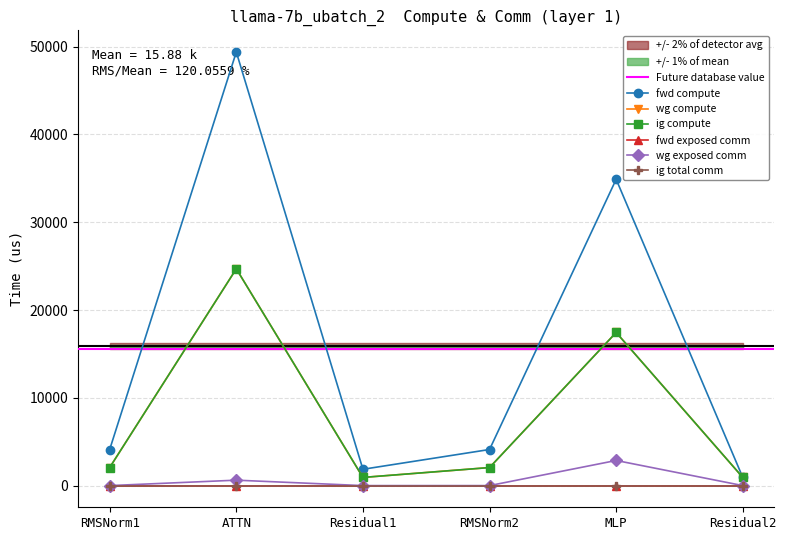

Which series has the largest range (max minus min)?

fwd compute